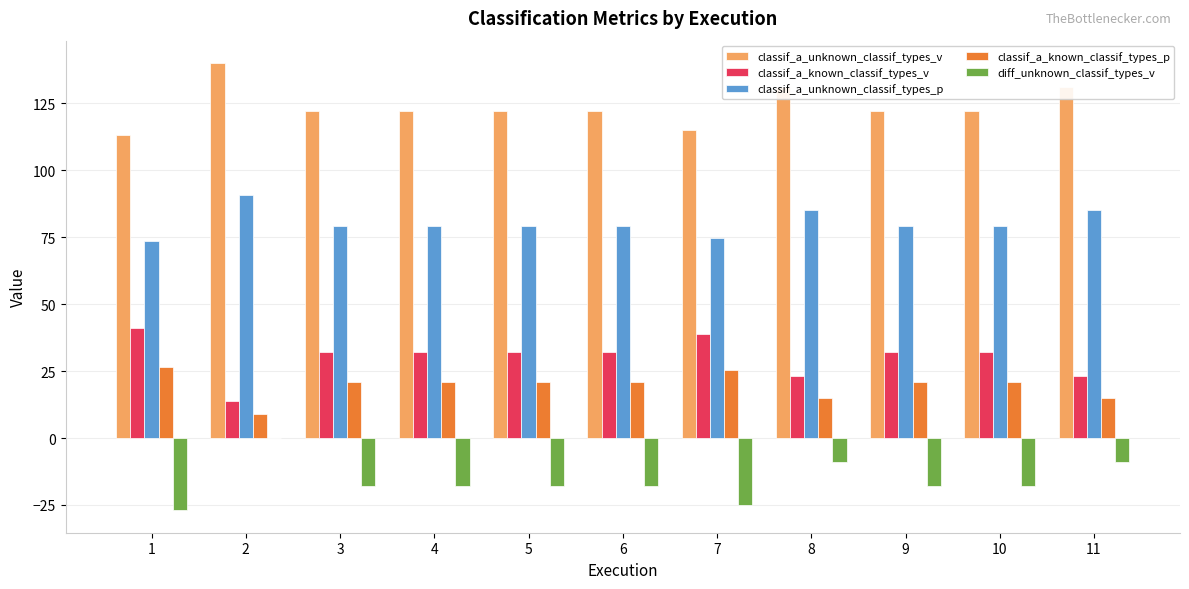

Read the classif_a_unknown_classif_types_p value at 6.

79.2